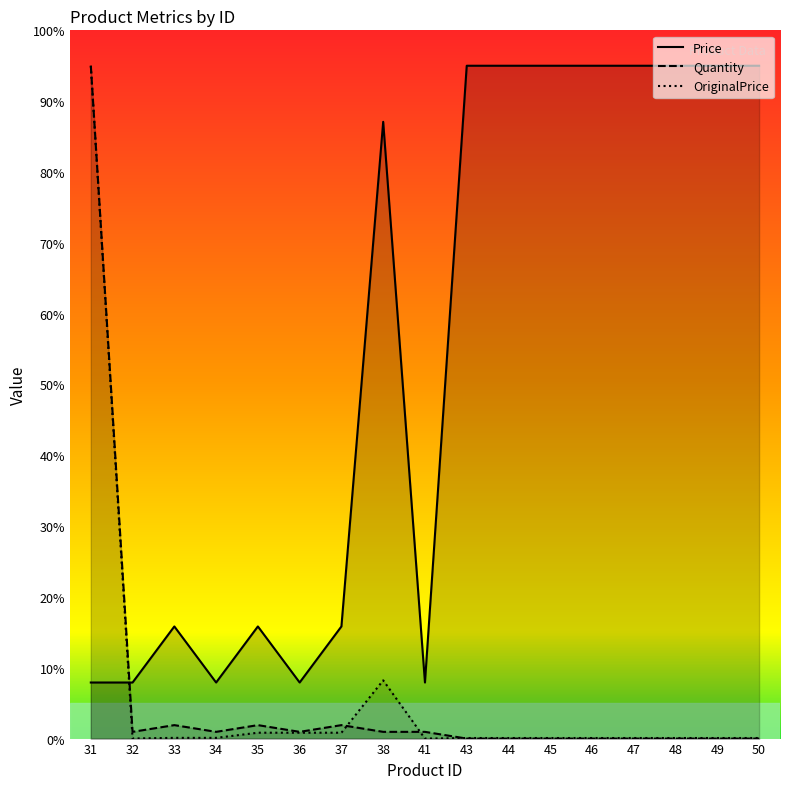

Which category has the lowest value in the OriginalPrice series?

41